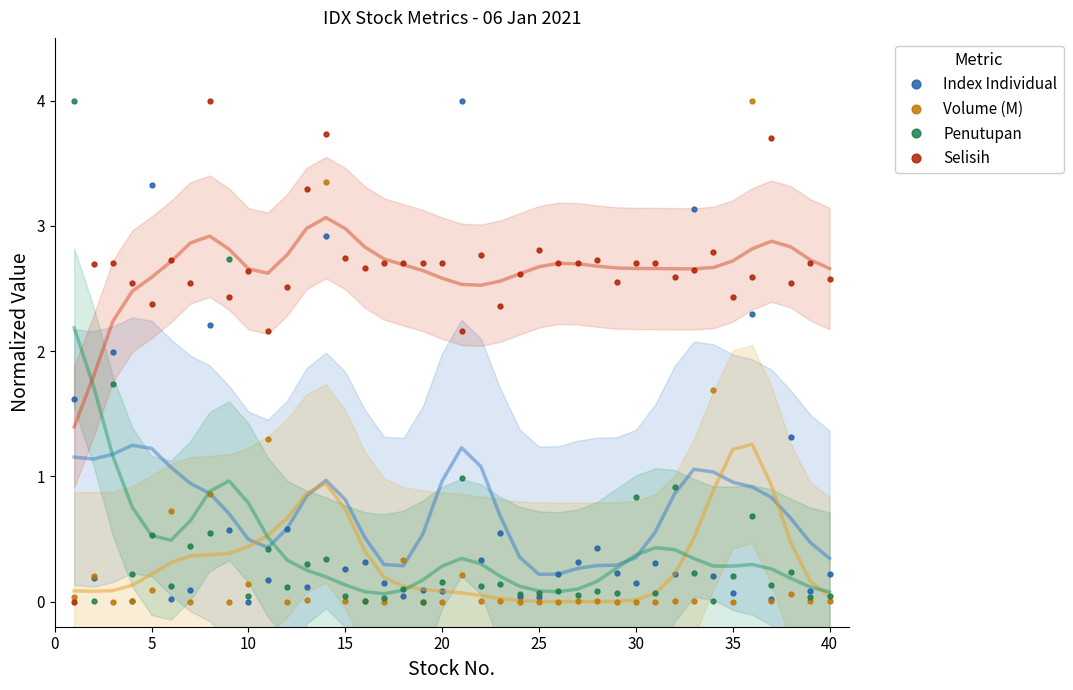

Which series ends up on top after the final intersection of Volume (M) and Index Individual?

Index Individual